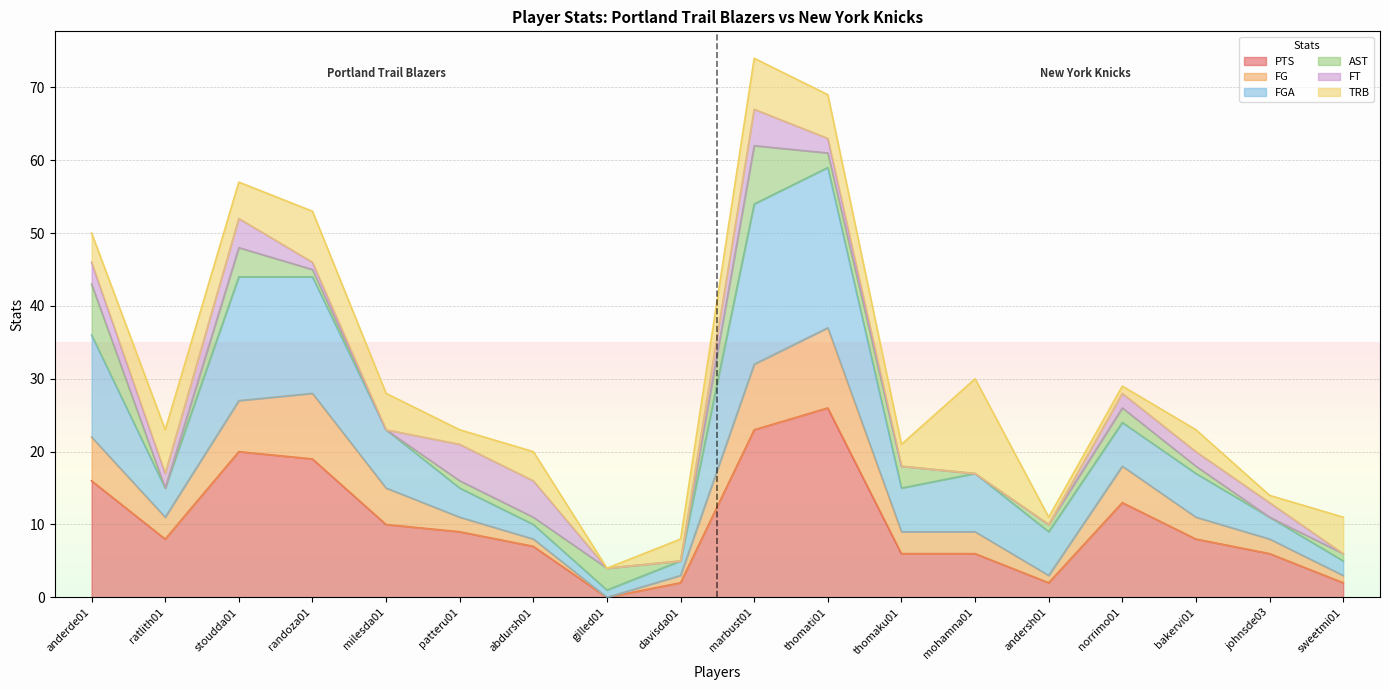

What position from the left is norrimo01?

15